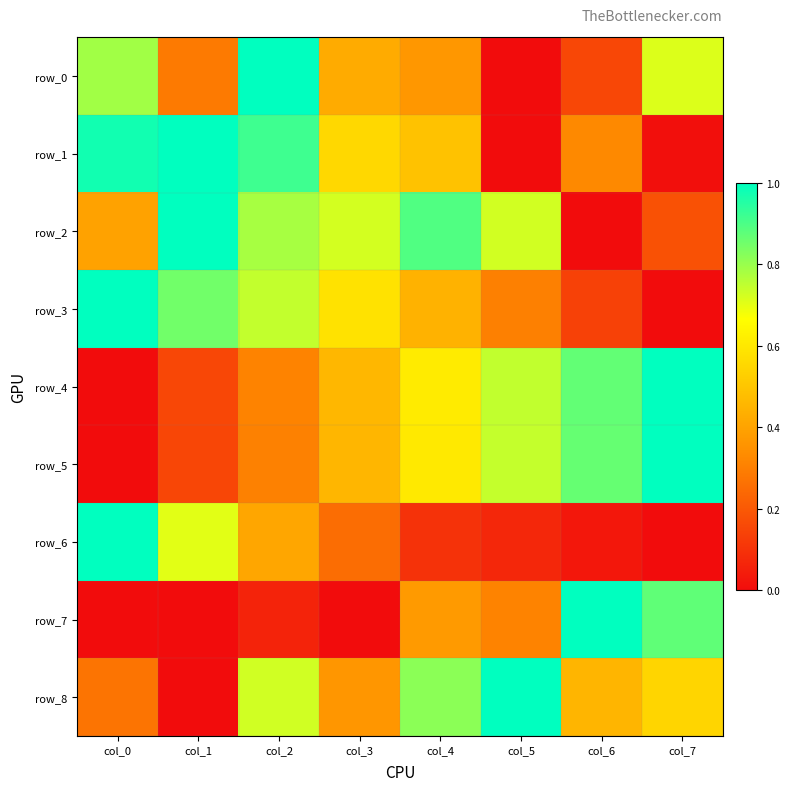

What is the maximum value for row_4?

1.0